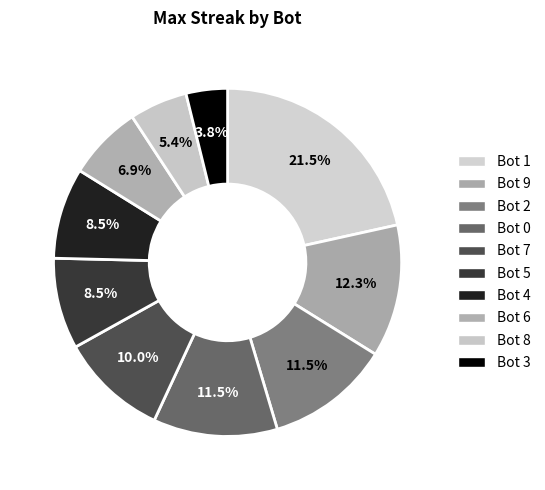

Which category has the biggest portion of the pie?

Bot 1